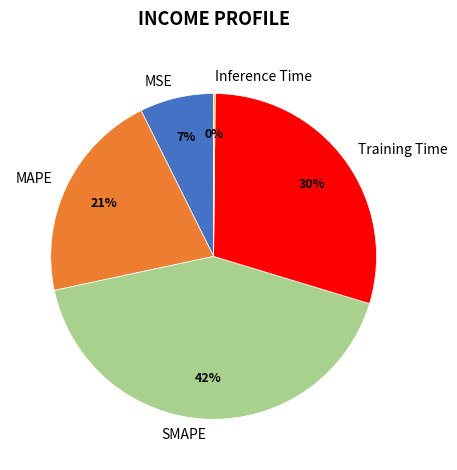

Does SMAPE account for over 50% of the chart?

No